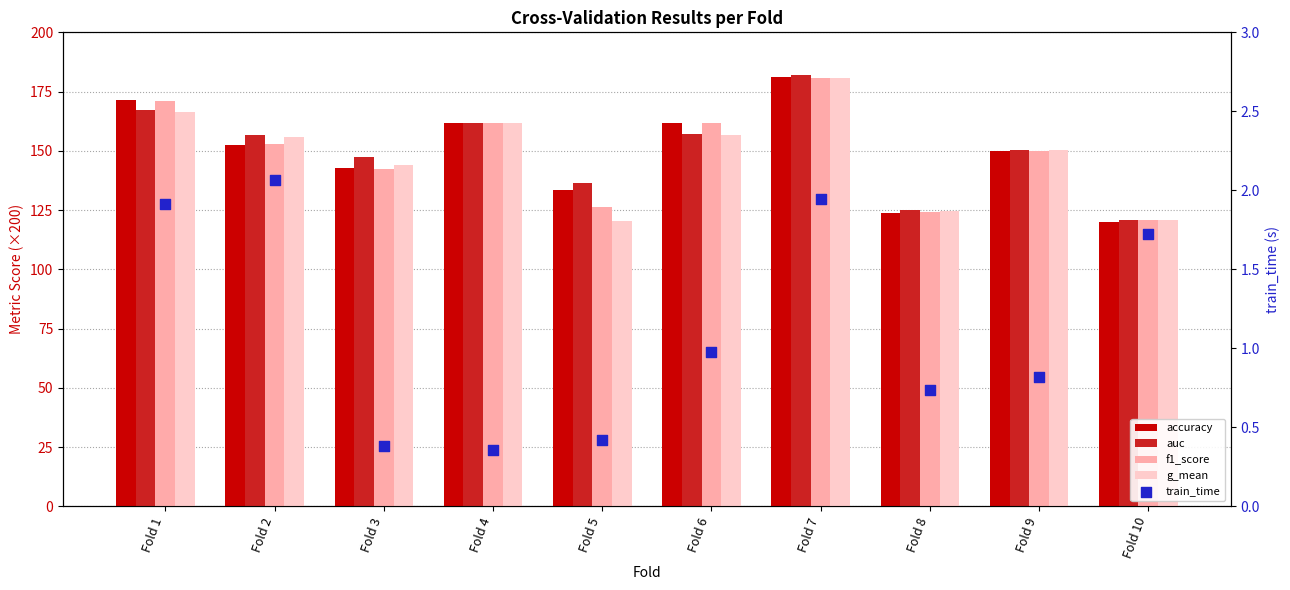

At which category is the sum across all series the highest?

Fold 7